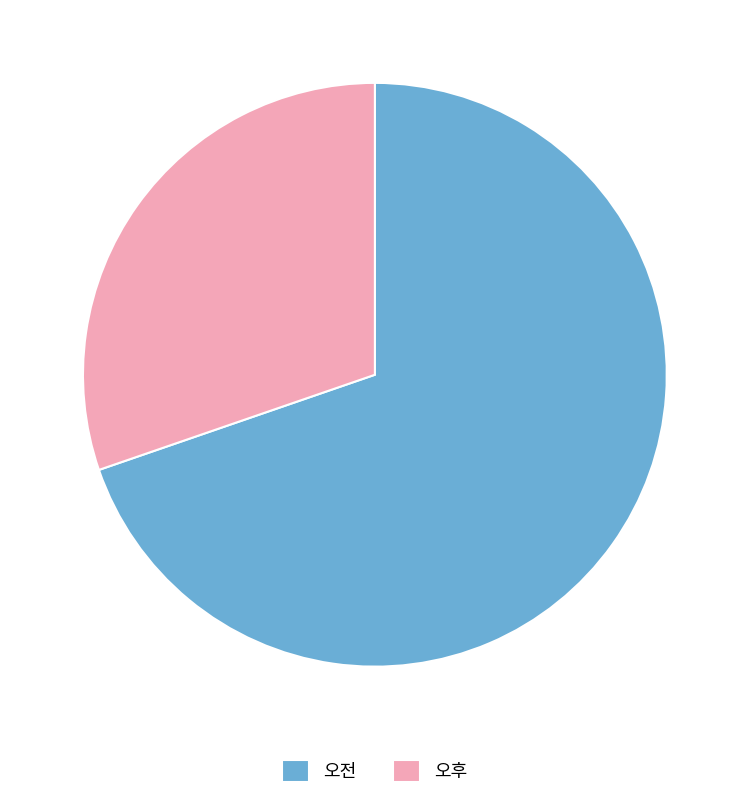

Combined, do 오후 and 오전 account for over 50%?

Yes